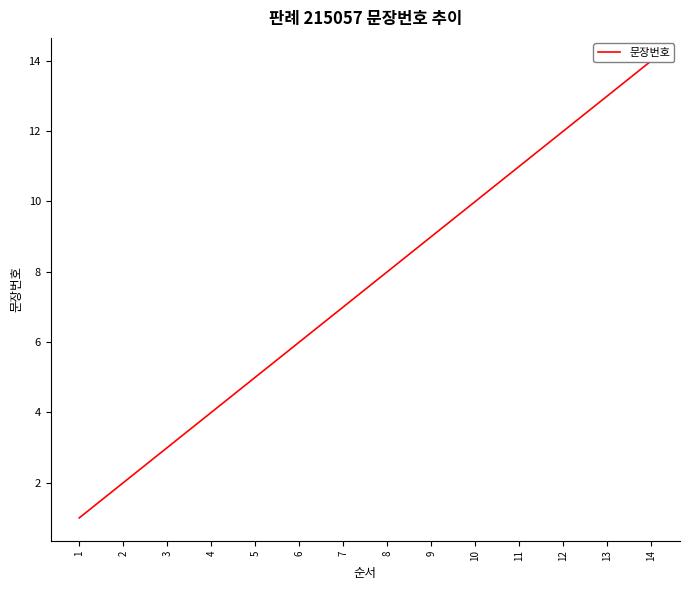

What is the approximate value at 11?

11